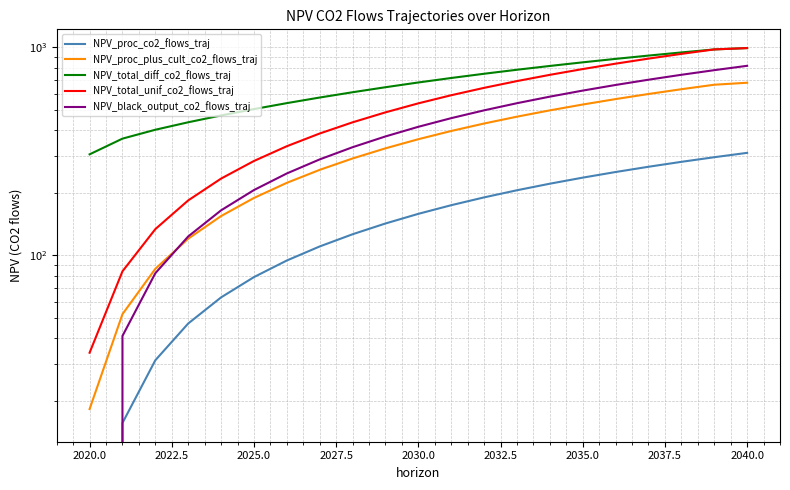

List the series in order of their peak value, highest first.

NPV_total_unif_co2_flows_traj, NPV_total_diff_co2_flows_traj, NPV_black_output_co2_flows_traj, NPV_proc_plus_cult_co2_flows_traj, NPV_proc_co2_flows_traj